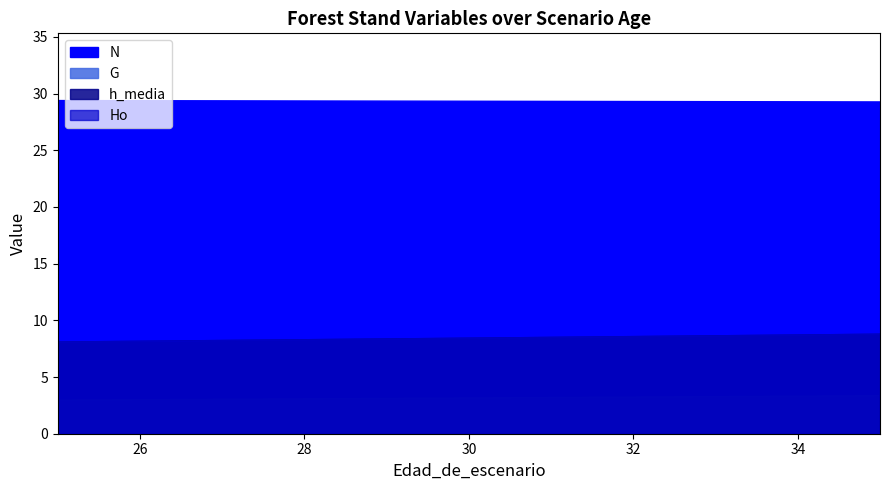

Rank the categories by h_media value from lowest to highest.

25, 30, 35